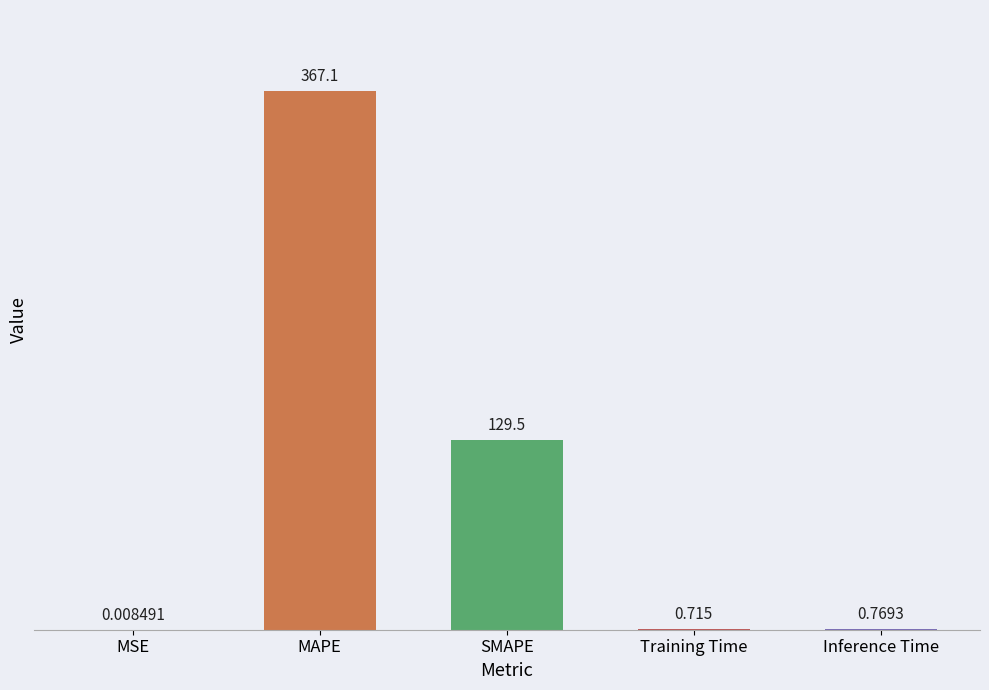

Between MAPE and Training Time, which is larger?

MAPE